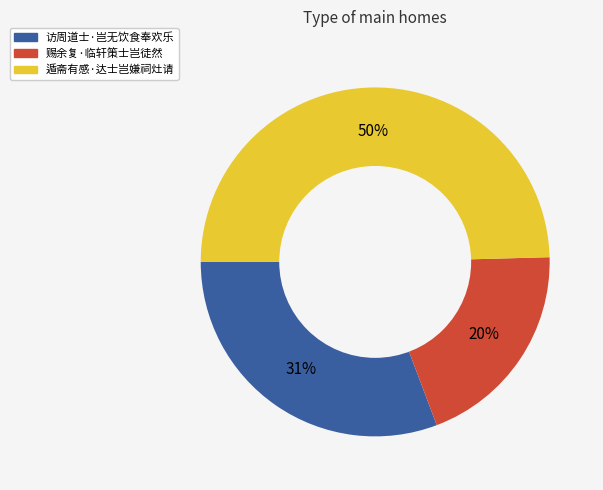

Do 访周道士·岂无饮食奉欢乐 and 遁斋有感·达士岂嫌祠灶请 together represent more than half of the pie?

Yes